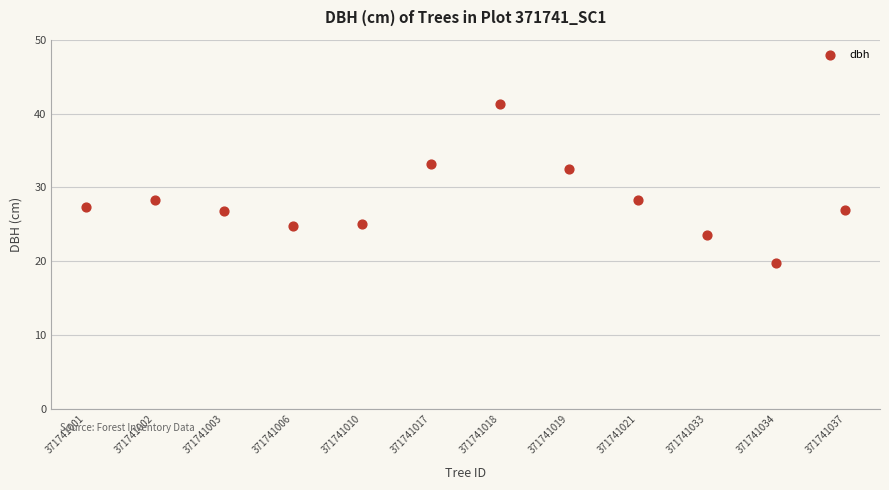

What is the range of Y values (max minus min)?

21.5